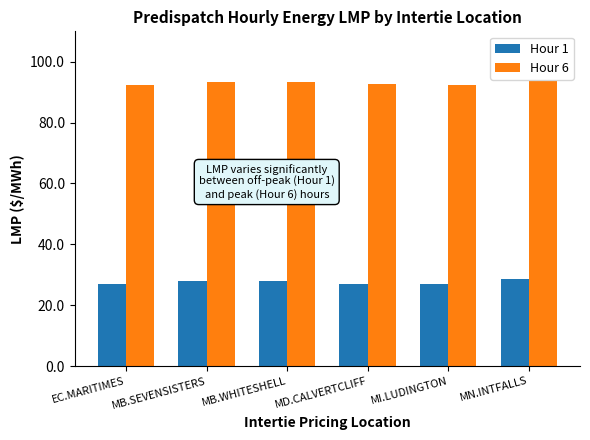

Rank the series by their average value, from highest to lowest.

Hour 6, Hour 1